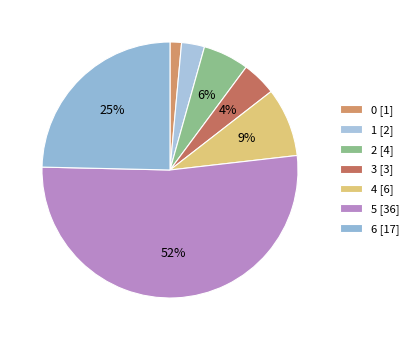

Which category accounts for the majority?

5